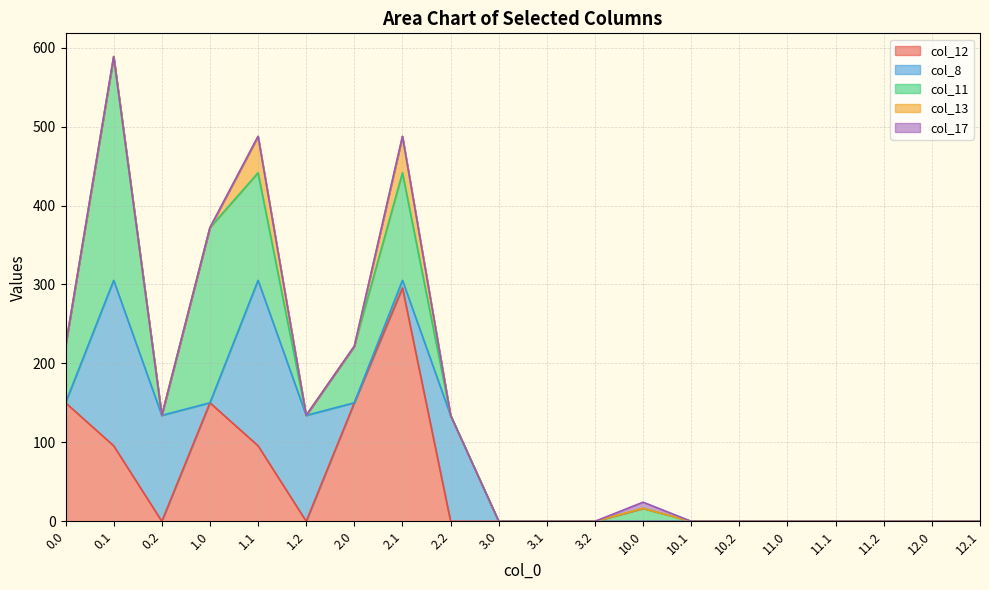

Reading right to left, list all the values displayed in this chart.

col_12: 12.1=0.0	12.0=0.0	11.2=0.0	11.1=0.0	11.0=0.0	10.2=0.0	10.1=0.0	10.0=0.0	3.2=0.0	3.1=0.0	3.0=0.0	2.2=0.0	2.1=295.7	2.0=150.2	1.2=0.0	1.1=95.7	1.0=150.2	0.2=0.0	0.1=95.7	0.0=150.2
col_8: 12.1=0.0	12.0=0.0	11.2=0.0	11.1=0.0	11.0=0.0	10.2=0.0	10.1=0.0	10.0=0.0	3.2=0.0	3.1=0.0	3.0=0.0	2.2=134.2	2.1=9.6	2.0=0.0	1.2=134.2	1.1=209.6	1.0=0.0	0.2=134.2	0.1=209.6	0.0=0.0
col_11: 12.1=0.0	12.0=0.0	11.2=0.0	11.1=0.0	11.0=0.0	10.2=0.0	10.1=0.0	10.0=16.4	3.2=0.0	3.1=0.0	3.0=0.0	2.2=0.0	2.1=136.2	2.0=71.7	1.2=0.0	1.1=136.2	1.0=221.8	0.2=0.0	0.1=283.4	0.0=71.7
col_13: 12.1=0.0	12.0=0.0	11.2=0.0	11.1=0.0	11.0=0.0	10.2=0.0	10.1=0.0	10.0=0.0	3.2=0.0	3.1=0.0	3.0=0.0	2.2=0.0	2.1=46.2	2.0=0.0	1.2=0.0	1.1=46.2	1.0=0.0	0.2=0.0	0.1=0.0	0.0=0.0
col_17: 12.1=0.0	12.0=0.0	11.2=0.0	11.1=0.0	11.0=0.0	10.2=0.0	10.1=0.0	10.0=7.8	3.2=0.0	3.1=0.0	3.0=0.0	2.2=0.0	2.1=0.0	2.0=0.0	1.2=0.0	1.1=0.0	1.0=0.0	0.2=0.0	0.1=0.0	0.0=0.0